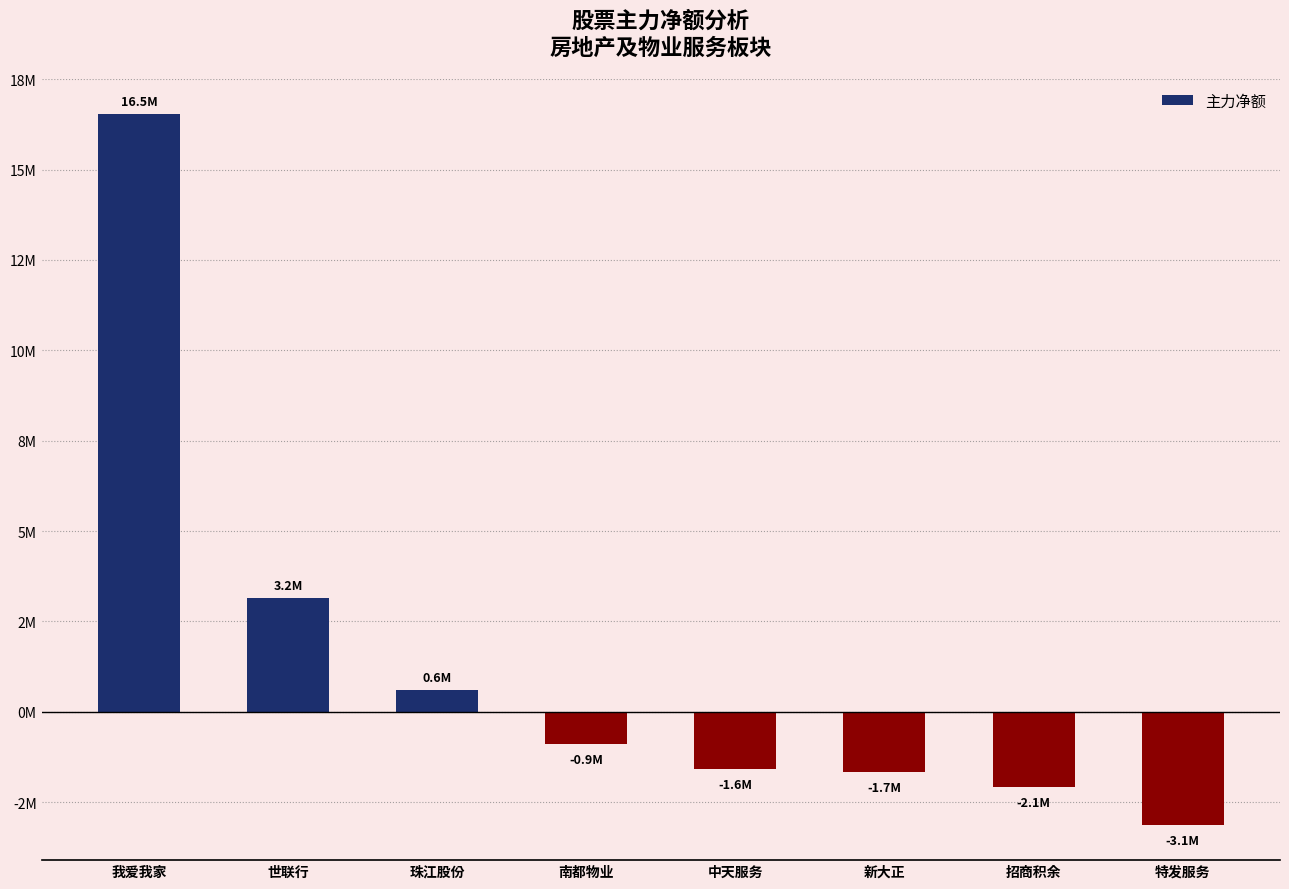

The value at 珠江股份 is 616388. True or false?

True